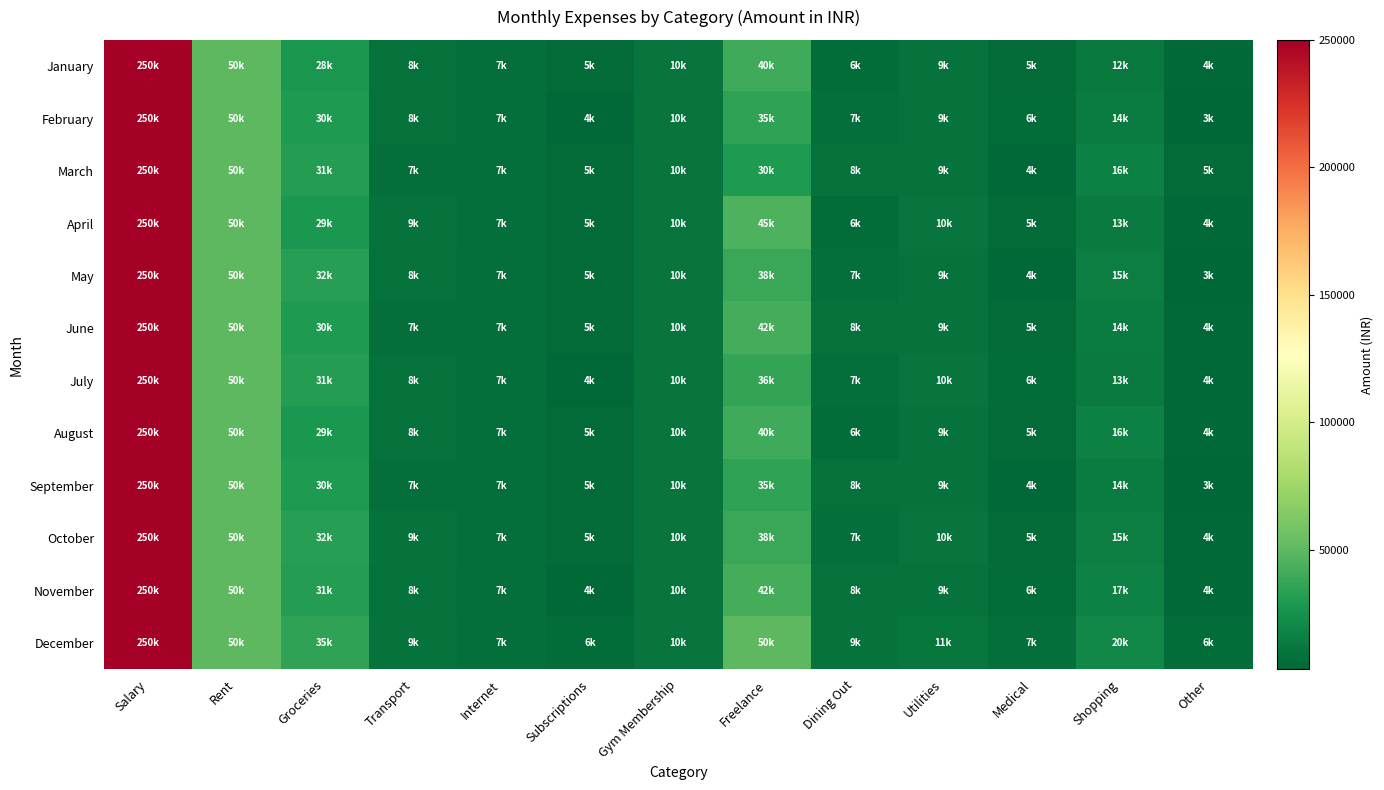

Reading left to right, what are all the values shown in this chart?

January: Salary=250000	Rent=50000	Groceries=28000	Transport=8000	Internet=7000	Subscriptions=5000	Gym Membership=10000	Freelance=40000	Dining Out=6000	Utilities=9500	Medical=5000	Shopping=12000	Other=4000
February: Salary=250000	Rent=50000	Groceries=30000	Transport=8500	Internet=7000	Subscriptions=4500	Gym Membership=10000	Freelance=35000	Dining Out=7500	Utilities=9000	Medical=6000	Shopping=14000	Other=3000
March: Salary=250000	Rent=50000	Groceries=31000	Transport=7500	Internet=7000	Subscriptions=5000	Gym Membership=10000	Freelance=30000	Dining Out=8000	Utilities=9500	Medical=4000	Shopping=16000	Other=5000
April: Salary=250000	Rent=50000	Groceries=29000	Transport=9000	Internet=7000	Subscriptions=5000	Gym Membership=10000	Freelance=45000	Dining Out=6500	Utilities=10000	Medical=5500	Shopping=13000	Other=4500
May: Salary=250000	Rent=50000	Groceries=32000	Transport=8000	Internet=7000	Subscriptions=5500	Gym Membership=10000	Freelance=38000	Dining Out=7000	Utilities=9000	Medical=4500	Shopping=15000	Other=3500
June: Salary=250000	Rent=50000	Groceries=30000	Transport=7500	Internet=7000	Subscriptions=5000	Gym Membership=10000	Freelance=42000	Dining Out=8500	Utilities=9500	Medical=5000	Shopping=14000	Other=4000
July: Salary=250000	Rent=50000	Groceries=31000	Transport=8500	Internet=7000	Subscriptions=4500	Gym Membership=10000	Freelance=36000	Dining Out=7000	Utilities=10000	Medical=6000	Shopping=13000	Other=4500
August: Salary=250000	Rent=50000	Groceries=29000	Transport=8000	Internet=7000	Subscriptions=5000	Gym Membership=10000	Freelance=40000	Dining Out=6500	Utilities=9000	Medical=5500	Shopping=16000	Other=4000
September: Salary=250000	Rent=50000	Groceries=30000	Transport=7500	Internet=7000	Subscriptions=5000	Gym Membership=10000	Freelance=35000	Dining Out=8000	Utilities=9500	Medical=4000	Shopping=14000	Other=3500
October: Salary=250000	Rent=50000	Groceries=32000	Transport=9000	Internet=7000	Subscriptions=5500	Gym Membership=10000	Freelance=38000	Dining Out=7500	Utilities=10000	Medical=5000	Shopping=15000	Other=4000
November: Salary=250000	Rent=50000	Groceries=31000	Transport=8500	Internet=7000	Subscriptions=4500	Gym Membership=10000	Freelance=42000	Dining Out=8000	Utilities=9000	Medical=6000	Shopping=17000	Other=4500
December: Salary=250000	Rent=50000	Groceries=35000	Transport=9500	Internet=7000	Subscriptions=6000	Gym Membership=10000	Freelance=50000	Dining Out=9000	Utilities=11000	Medical=7000	Shopping=20000	Other=6000